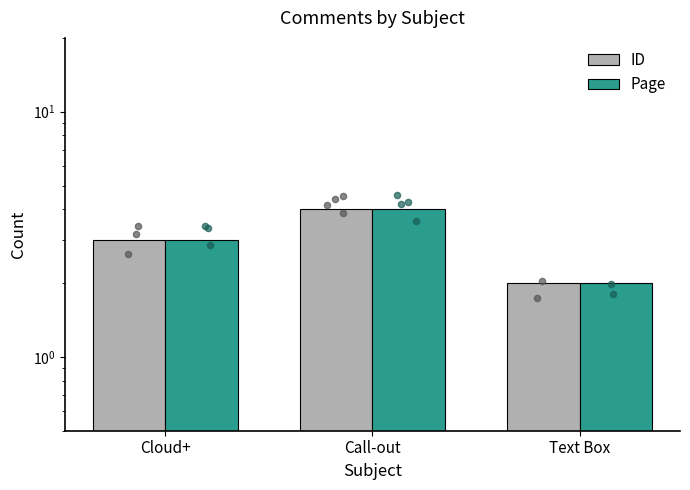

Which series contains the highest Y value?

ID